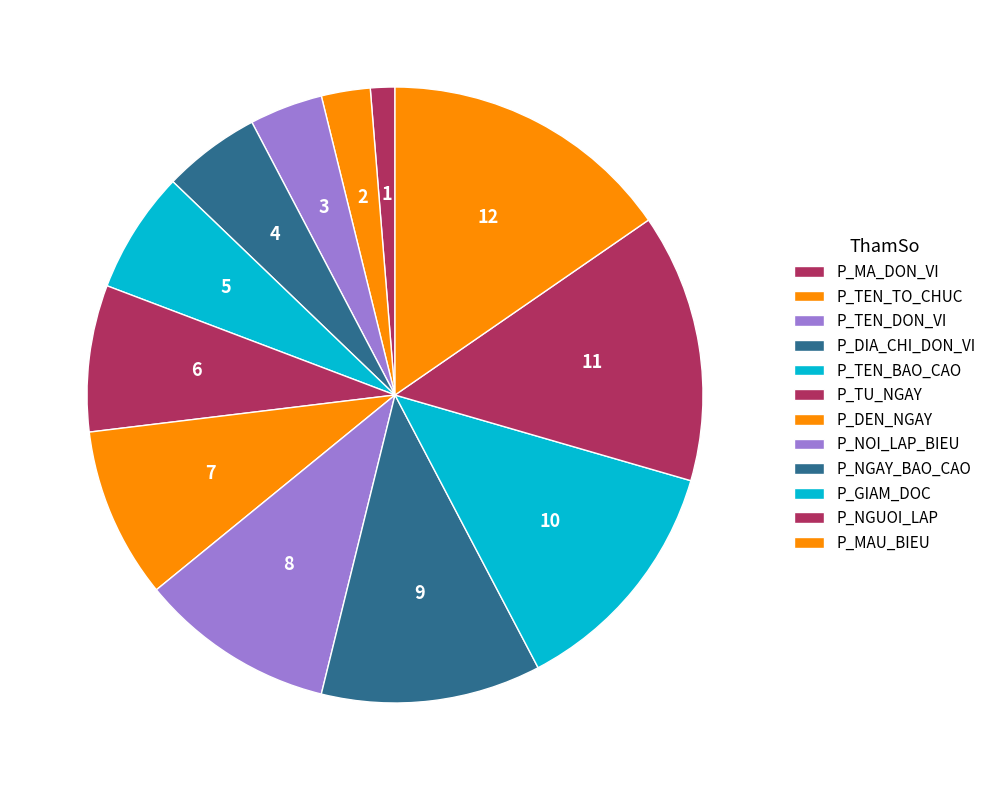

To the nearest percent, what portion does P_TU_NGAY represent?

8%